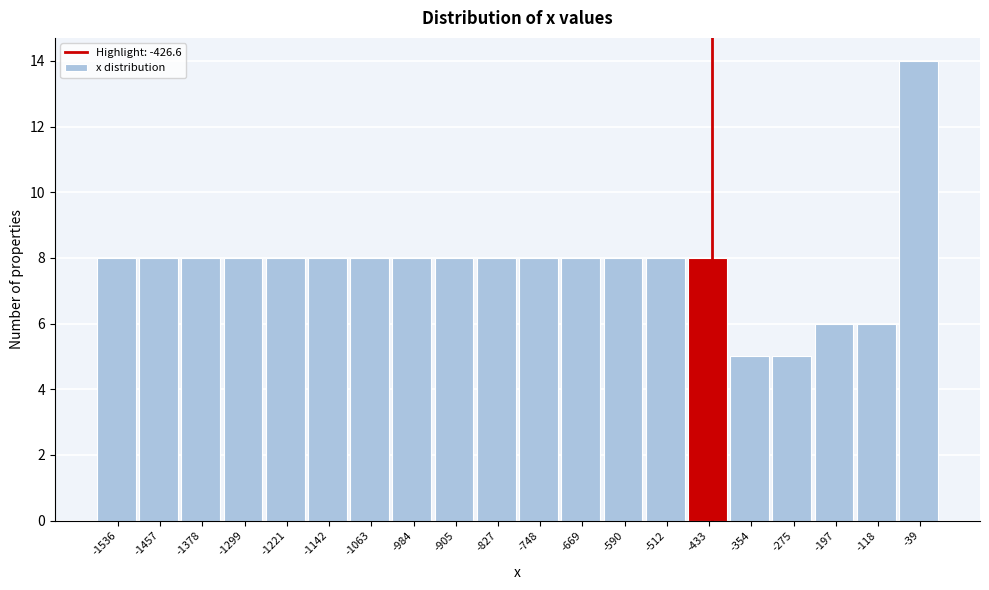

Reading left to right, transcribe this chart: for each bar, give the range it covers on the x-axis and its height. Neither the bar edges nor the heights are printed on the chart, so give them approximately, as read against the axes.

-1570 to -1500: 8
-1500 to -1420: 8
-1420 to -1340: 8
-1340 to -1260: 8
-1260 to -1180: 8
-1180 to -1100: 8
-1100 to -1020: 8
-1020 to -940: 8
-940 to -870: 8
-870 to -790: 8
-790 to -710: 8
-710 to -630: 8
-630 to -550: 8
-550 to -470: 8
-470 to -390: 8
-390 to -310: 5
-310 to -240: 5
-240 to -160: 6
-160 to -80: 6
-80 to 0: 14